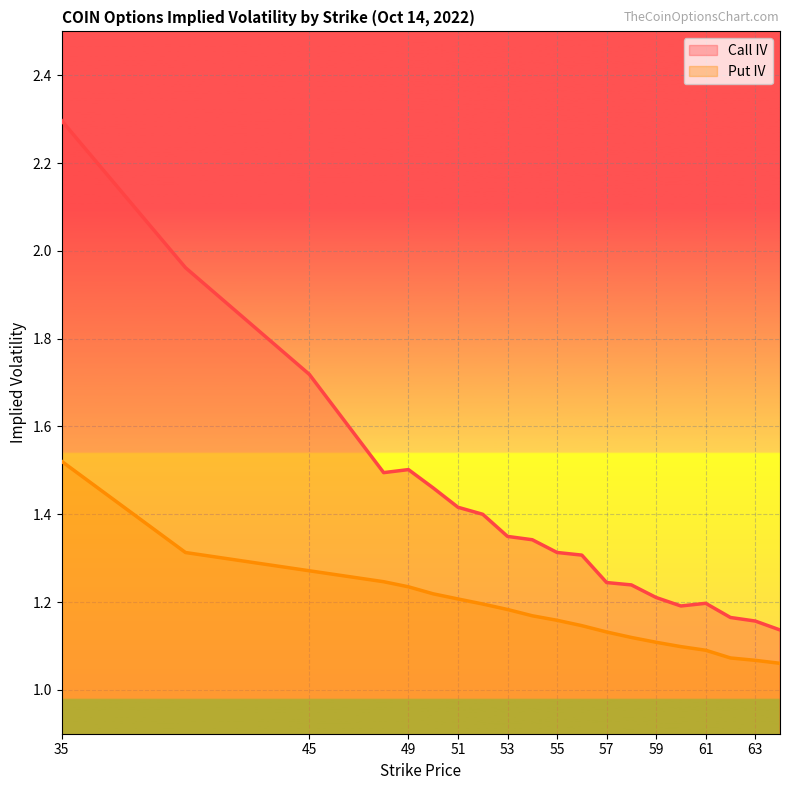

True or false: Call IV and Put IV intersect in this chart.

False